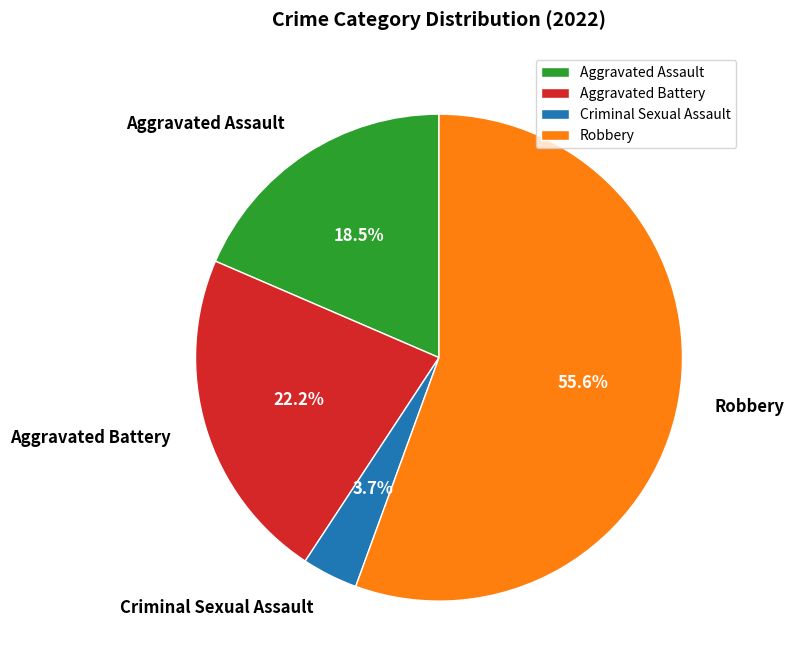

How many segments does this pie chart have?

4